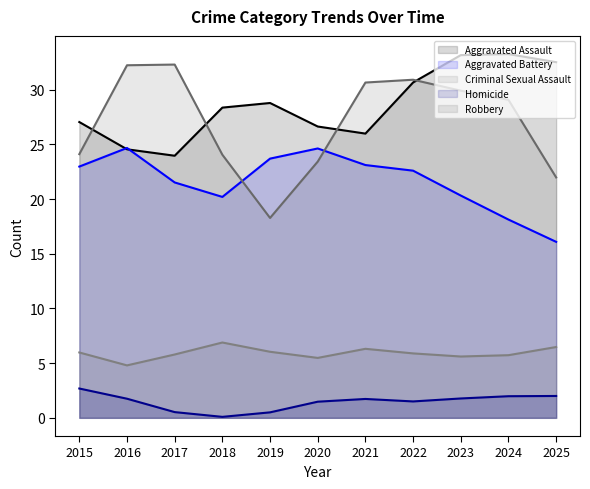

What is the total value across all series at 2021?

87.8